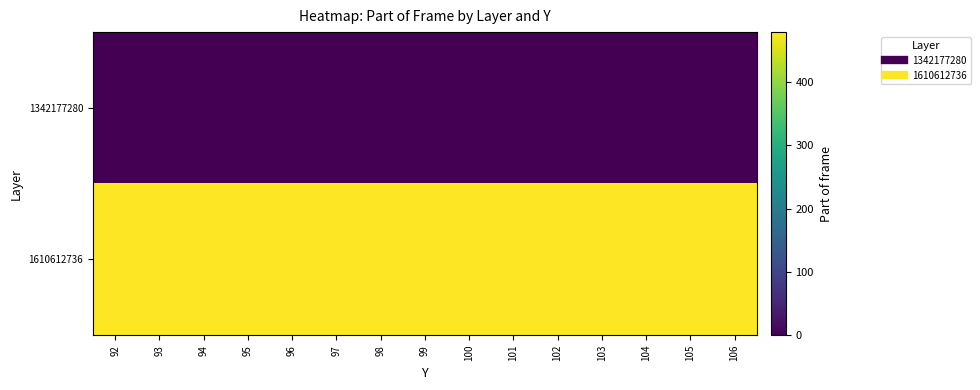

What is the difference between the highest and lowest values at 104?

479